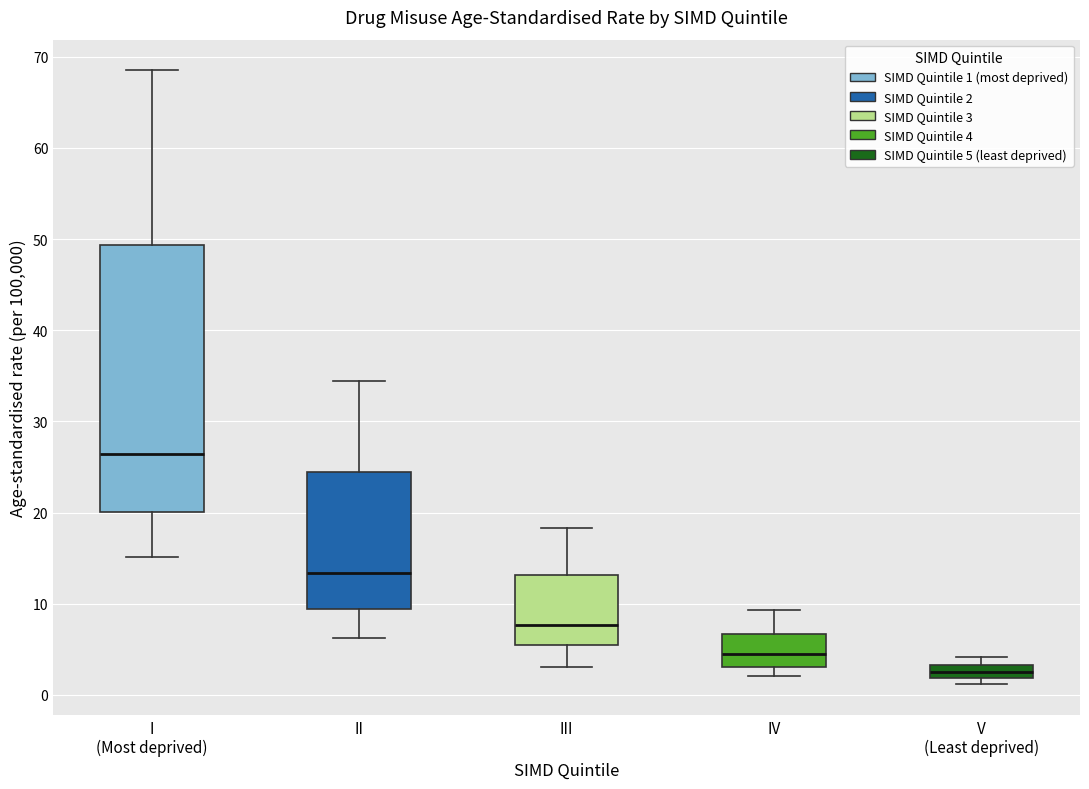

Where is the upper edge of the box for V (Least deprived) on the y-axis? The values are not printed on the chart, so give them approximately, as read against the axis.

3